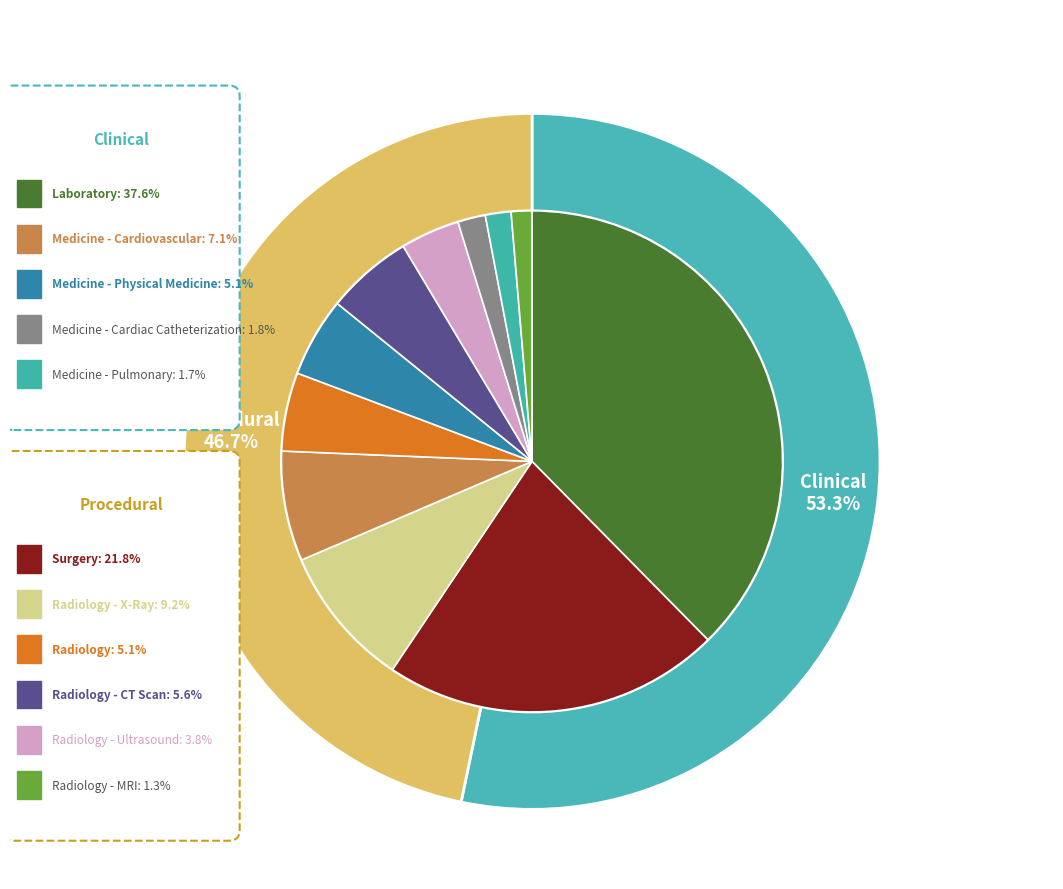

Which has a higher value, Radiology - CT Scan or Medicine - Physical Medicine?

Radiology - CT Scan